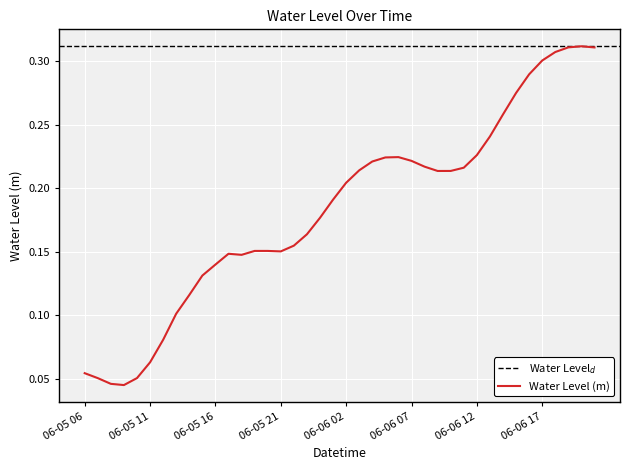

What is the difference between the values at 2023-06-06 21:00 and 2023-06-05 16:00?

0.2